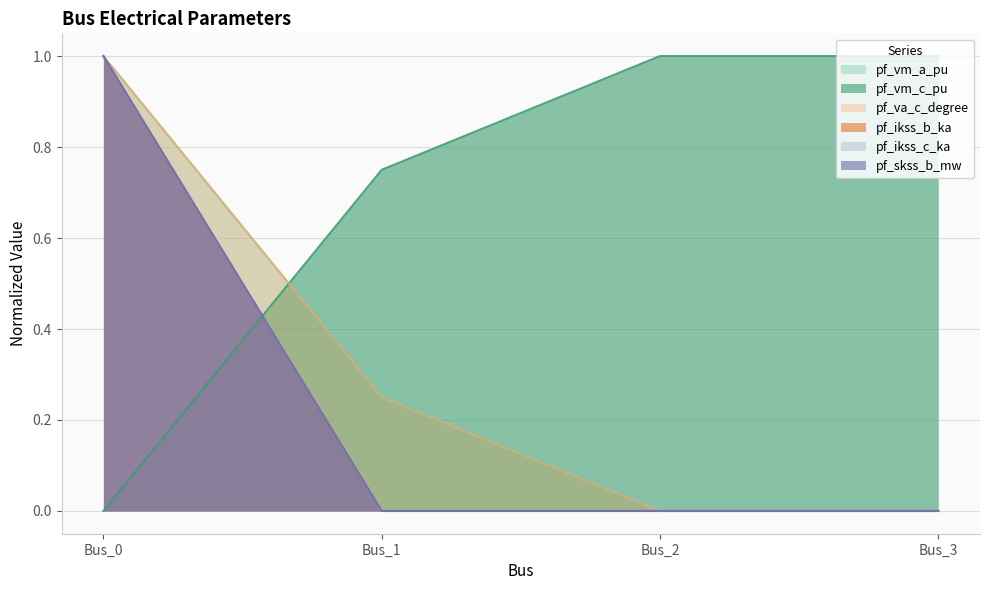

What is the difference between the highest and lowest values at Bus_2?

1.0